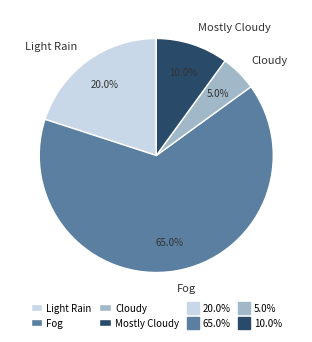

Is it true that Cloudy is 5% of the pie?

True